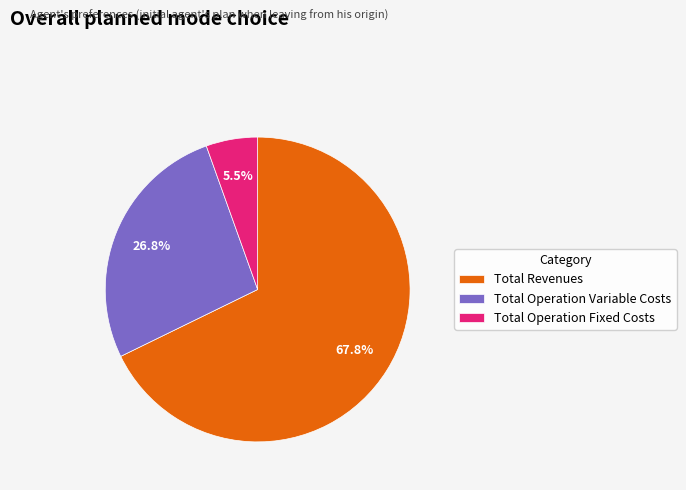

Is the sum of Total Operation Fixed Costs and Total Revenues greater than half?

Yes